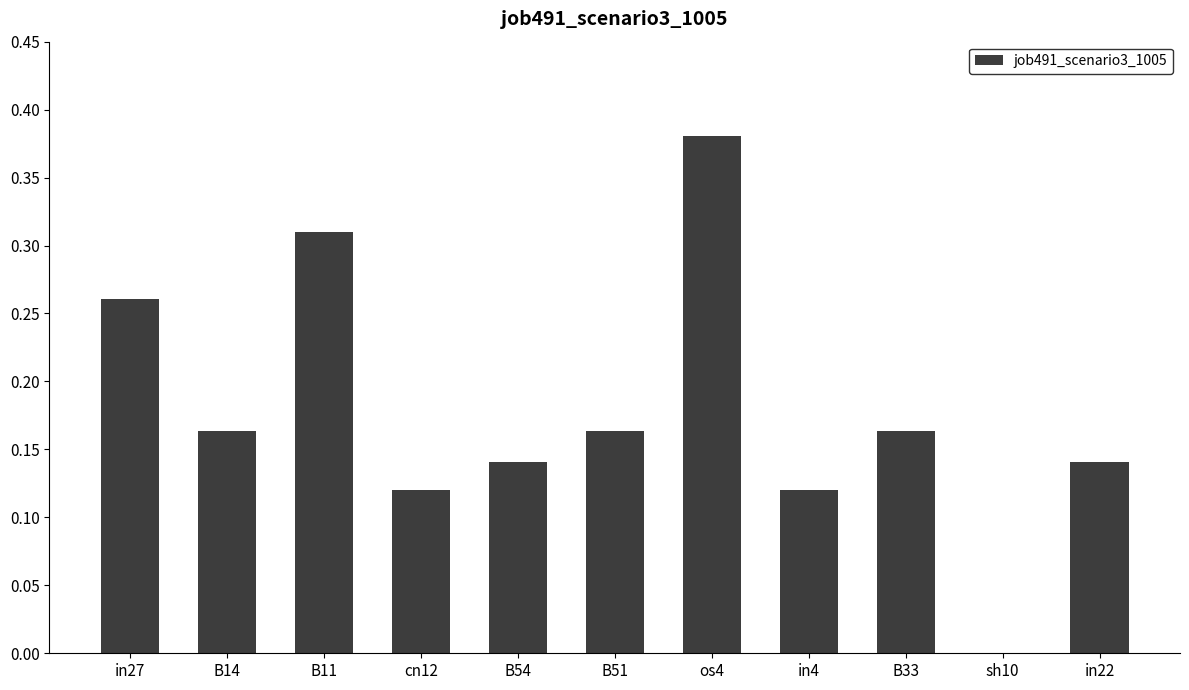

Which label corresponds to the largest value in the chart?

os4